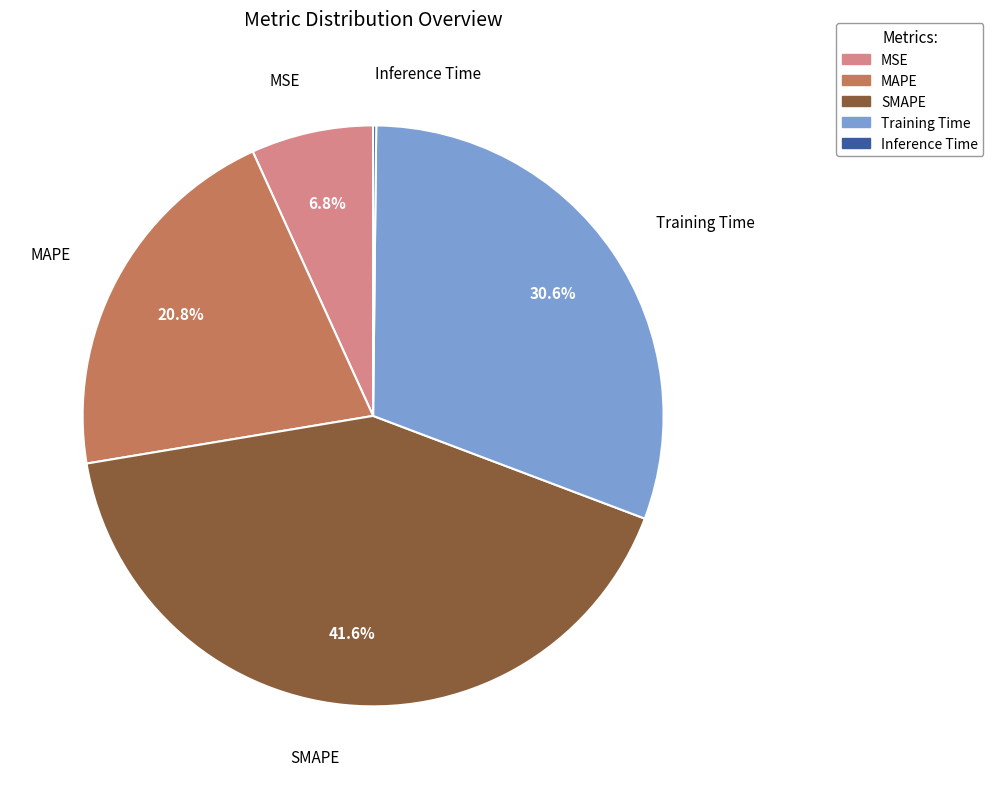

Is MAPE the majority of the pie?

No